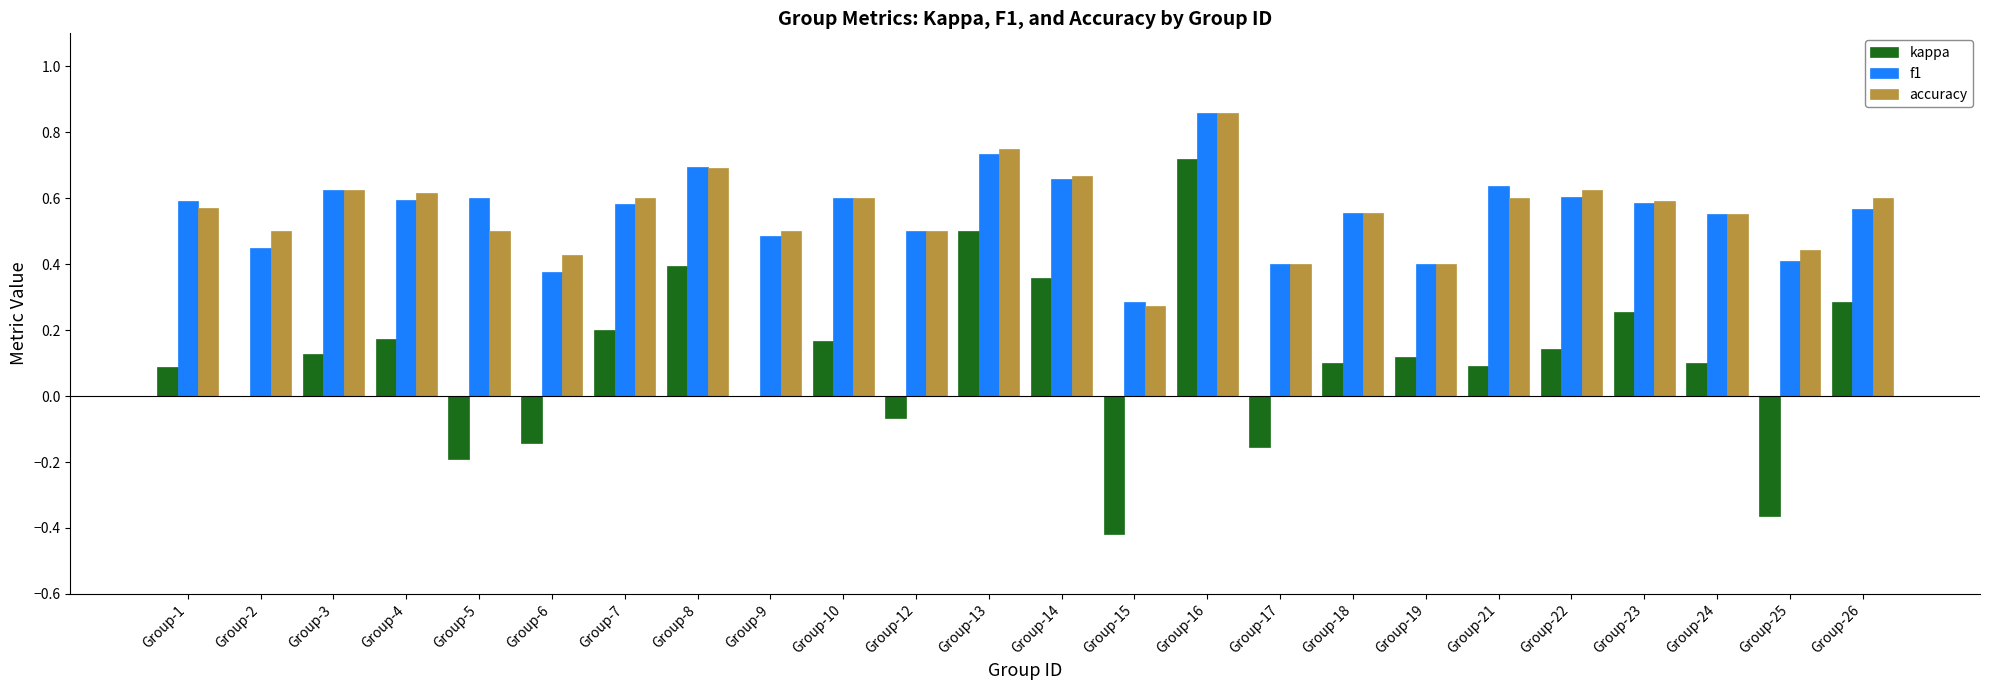

Are the bars horizontal?

No